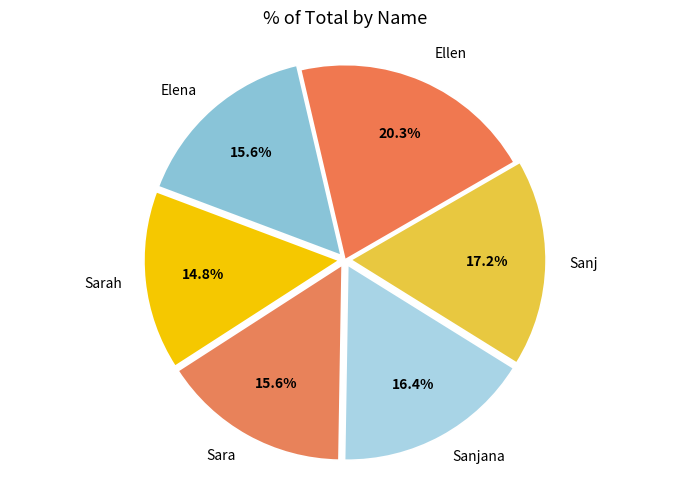

How many slices are in this pie chart?

6